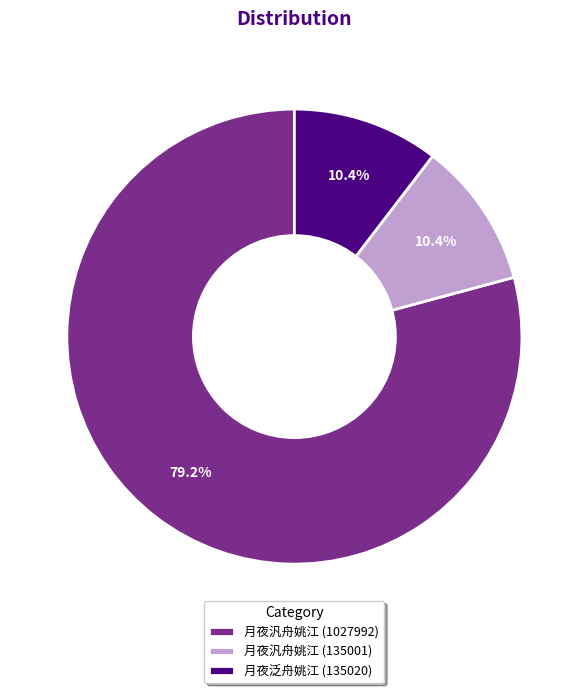

Combined, do 月夜泛舟姚江 (135020) and 月夜汎舟姚江 (135001) account for over 50%?

No